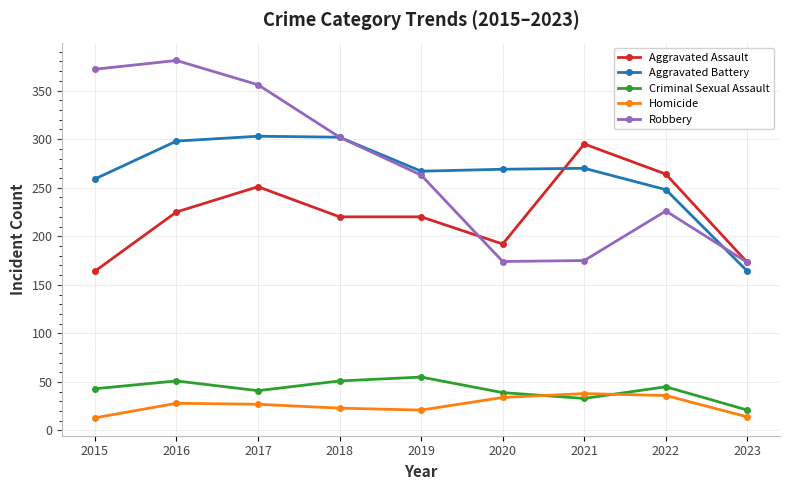

In Homicide, how many points are higher than both neighbors (excluding endpoints)?

2